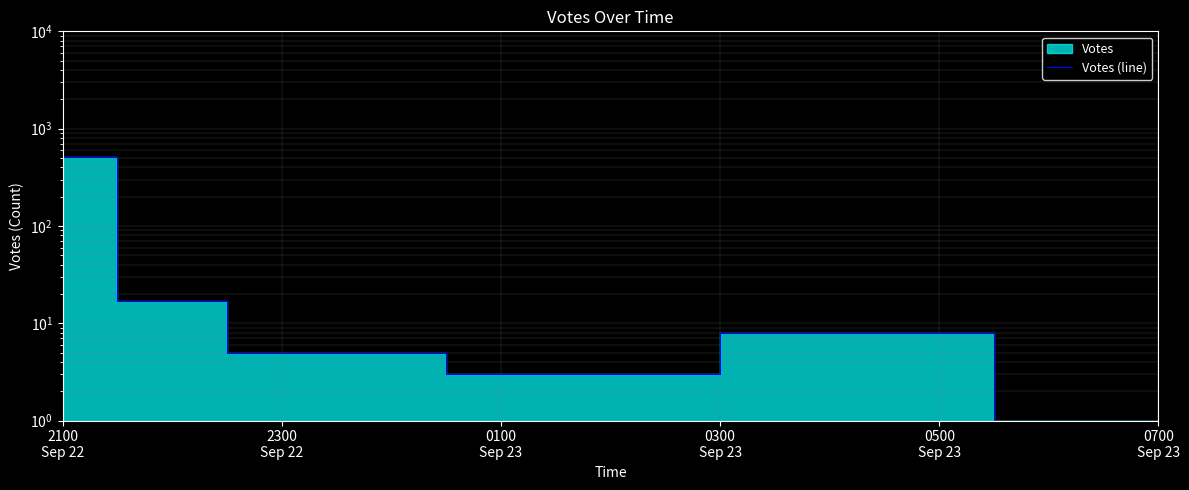

At which category does the chart reach its peak across all series?

2100
Sep 22